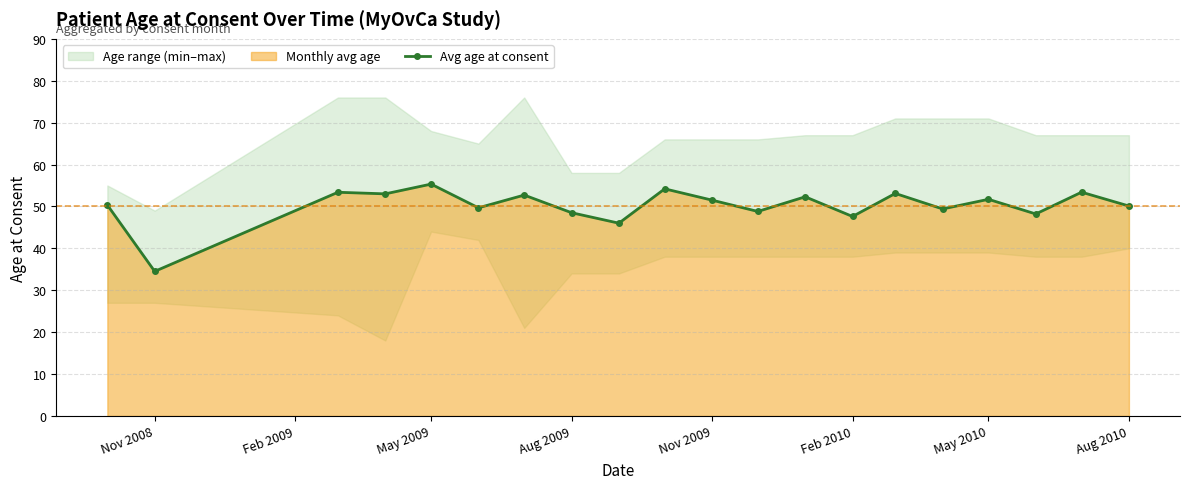

The value of Avg age at consent at Feb 2010 is 21.5. True or false?

False